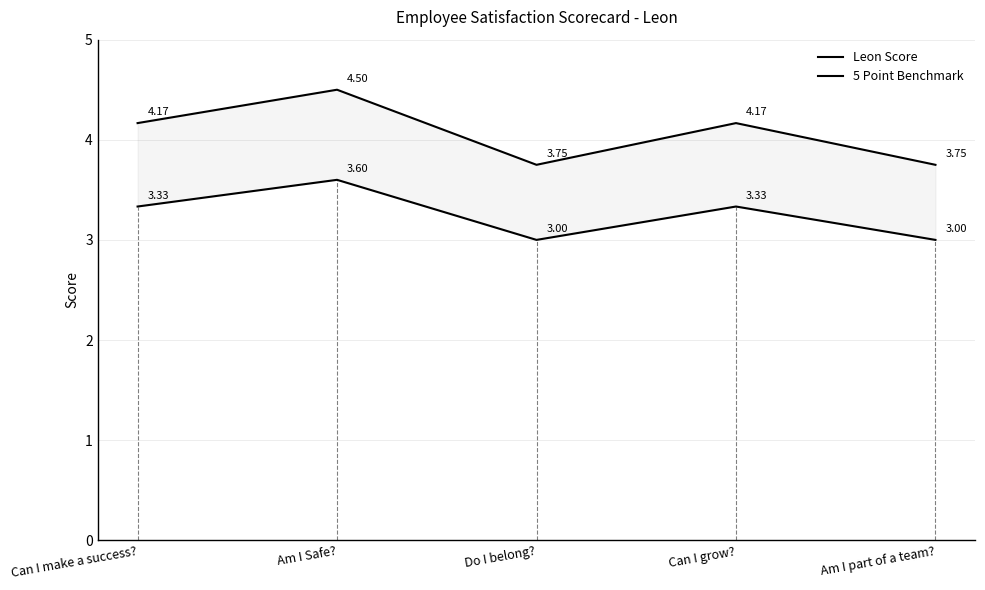

What is the average value of the Leon Score series?

3.3